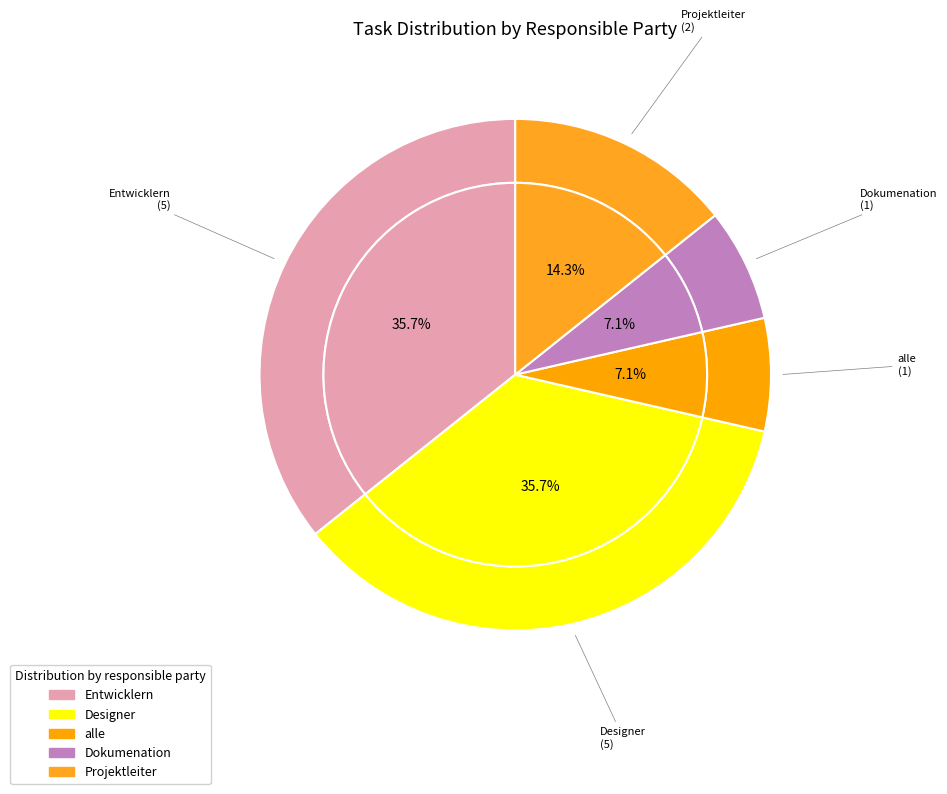

Which slice is the smallest?

Dokumenation